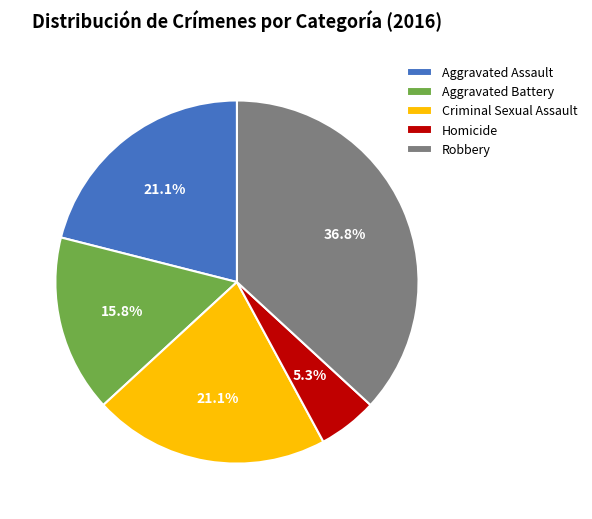

How many segments does this pie chart have?

5